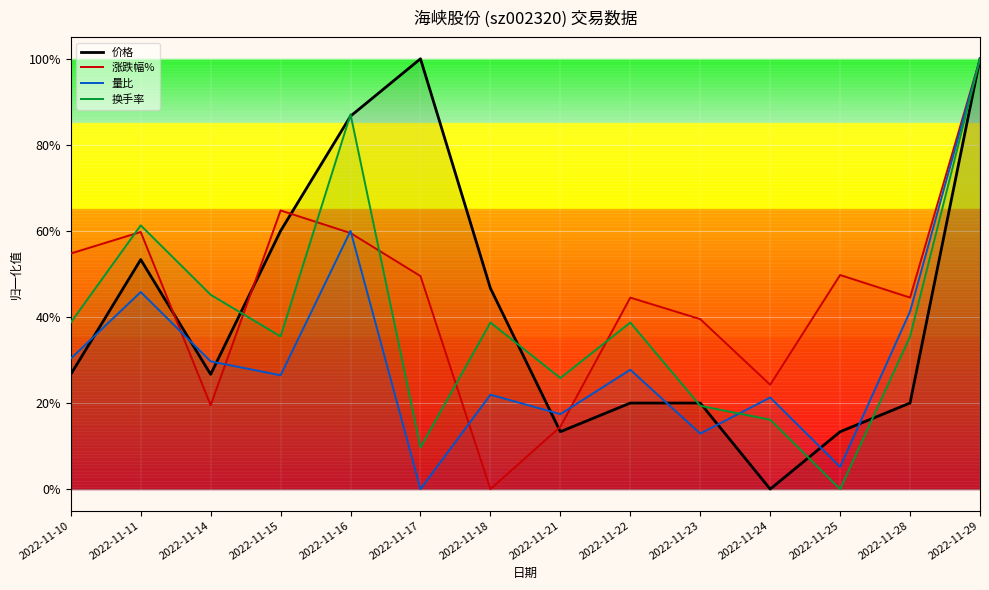

Which series has the widest spread of values?

价格